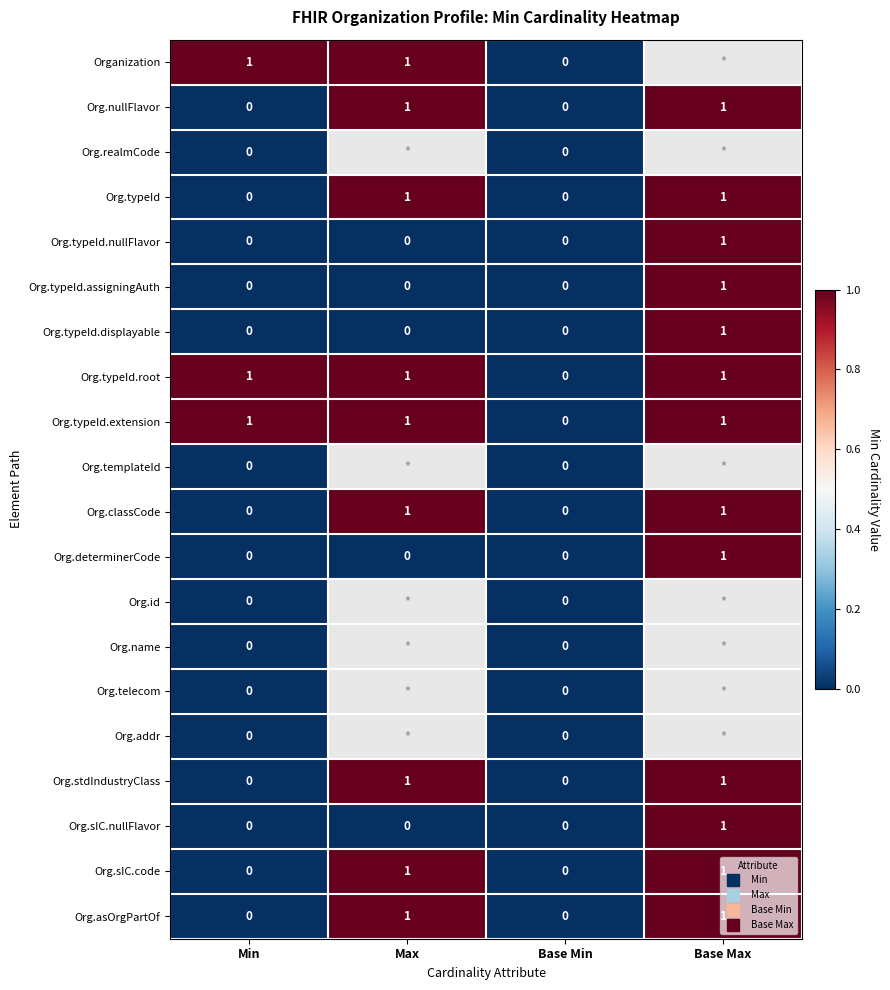

Rank the categories by Org.typeId value from highest to lowest.

Max, Base Max, Min, Base Min